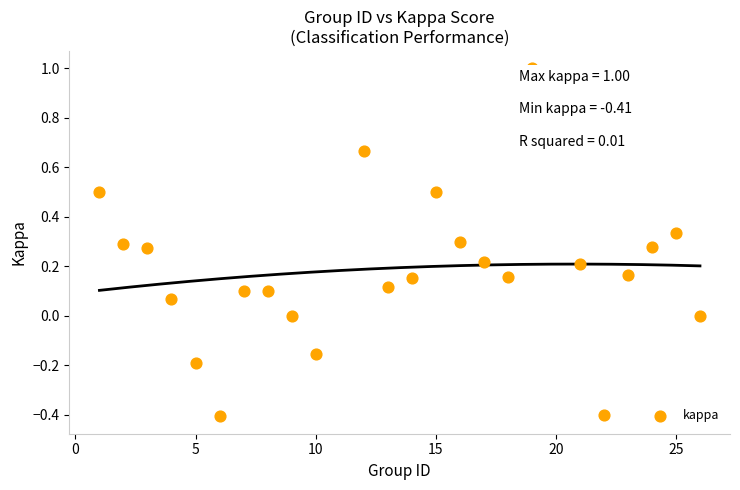

What is the range of Y values (max minus min)?

1.4